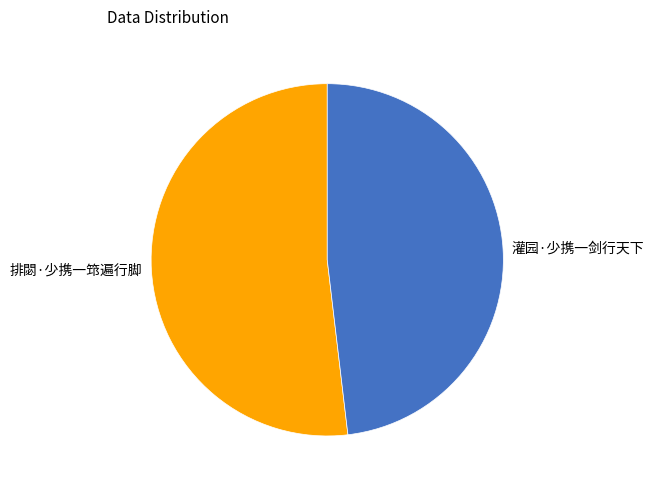

Is there any slice that represents more than half of the pie?

Yes